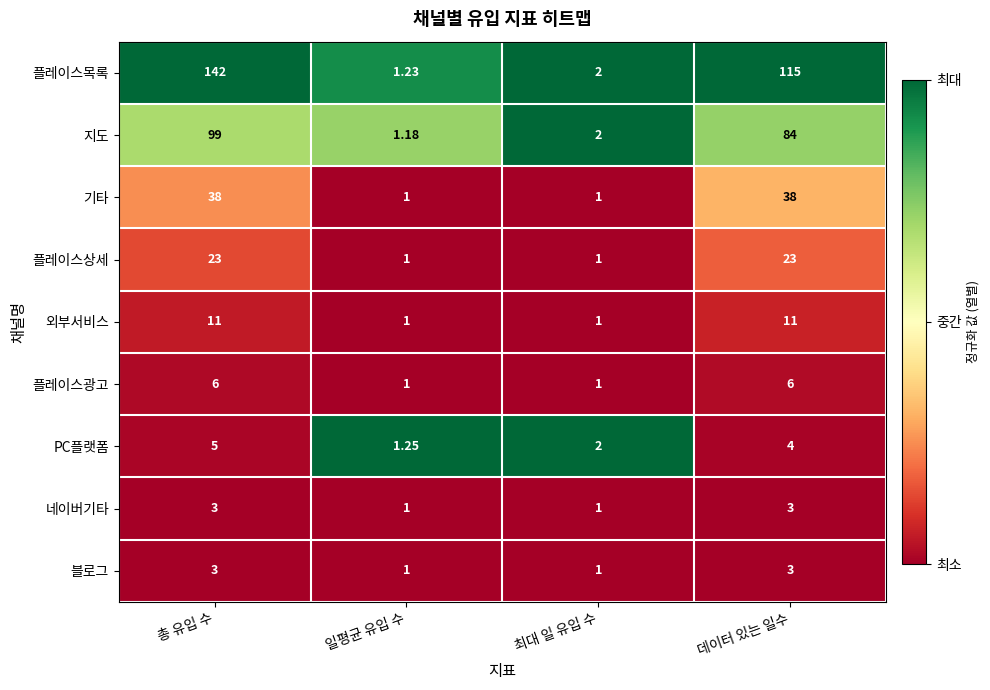

Is the value of 블로그 at 일평균 유입 수 greater than the value of 기타 at 데이터 있는 일수?

No